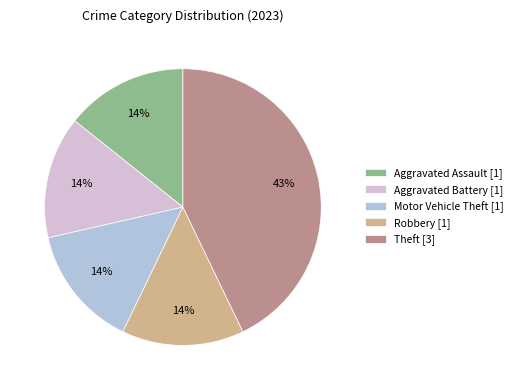

Do Aggravated Battery [1] and Theft [3] together represent more than half of the pie?

Yes